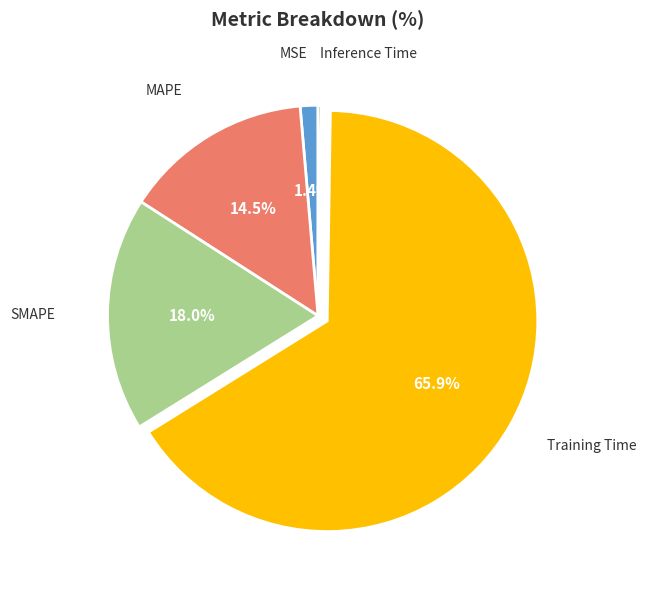

Does any single category account for the majority?

Yes